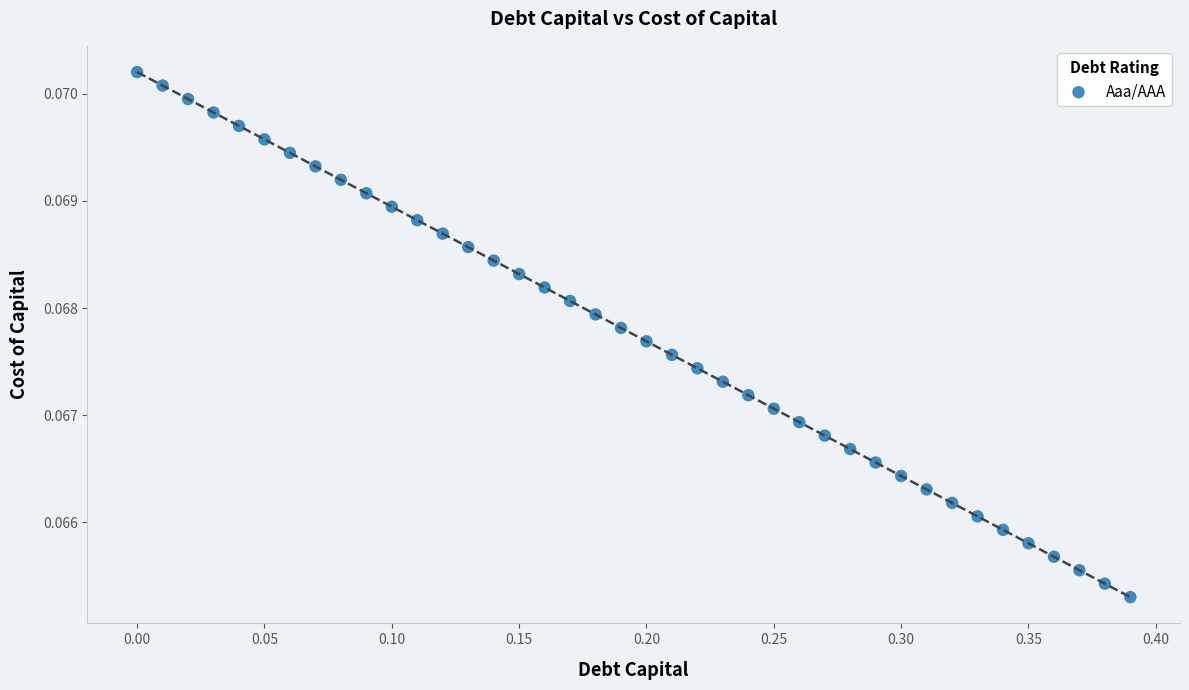

What is the range of X values (max minus min)?

0.4